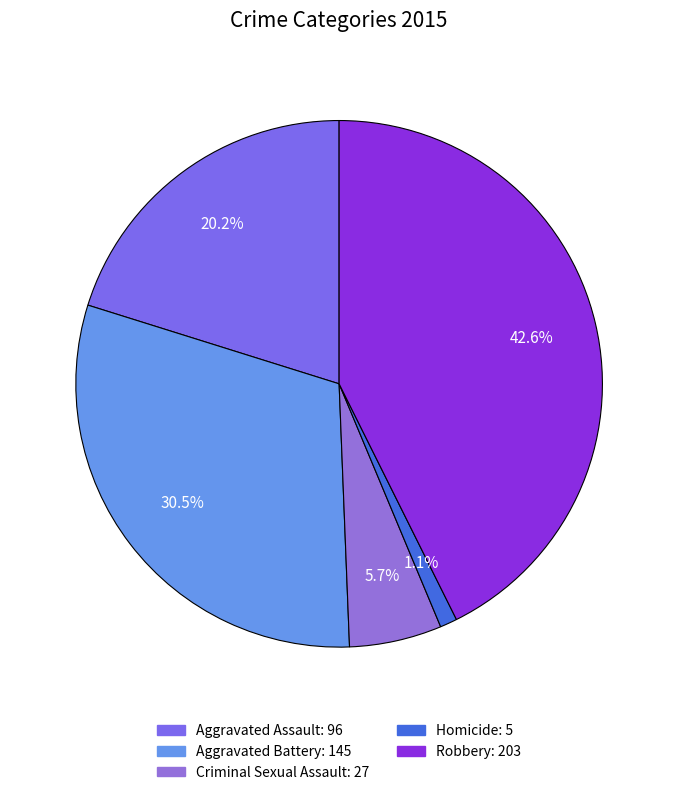

What is the largest slice in the pie chart?

Robbery